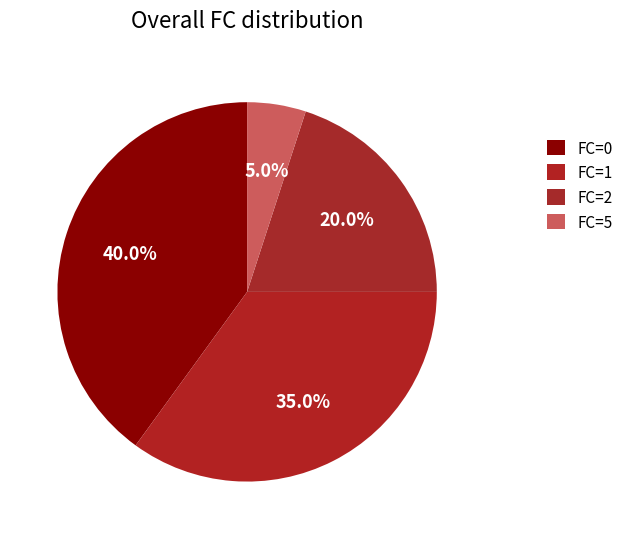

Which category has the smallest portion of the pie?

5